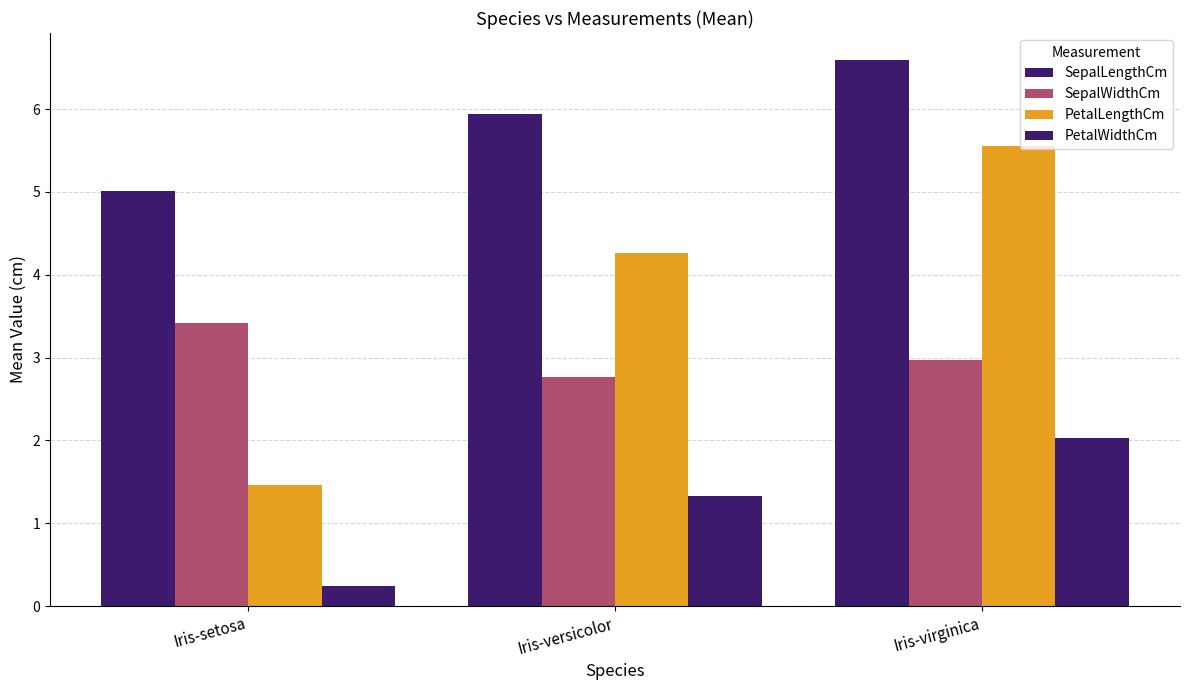

What is the difference between the second highest and minimum values in the PetalWidthCm series?

1.1